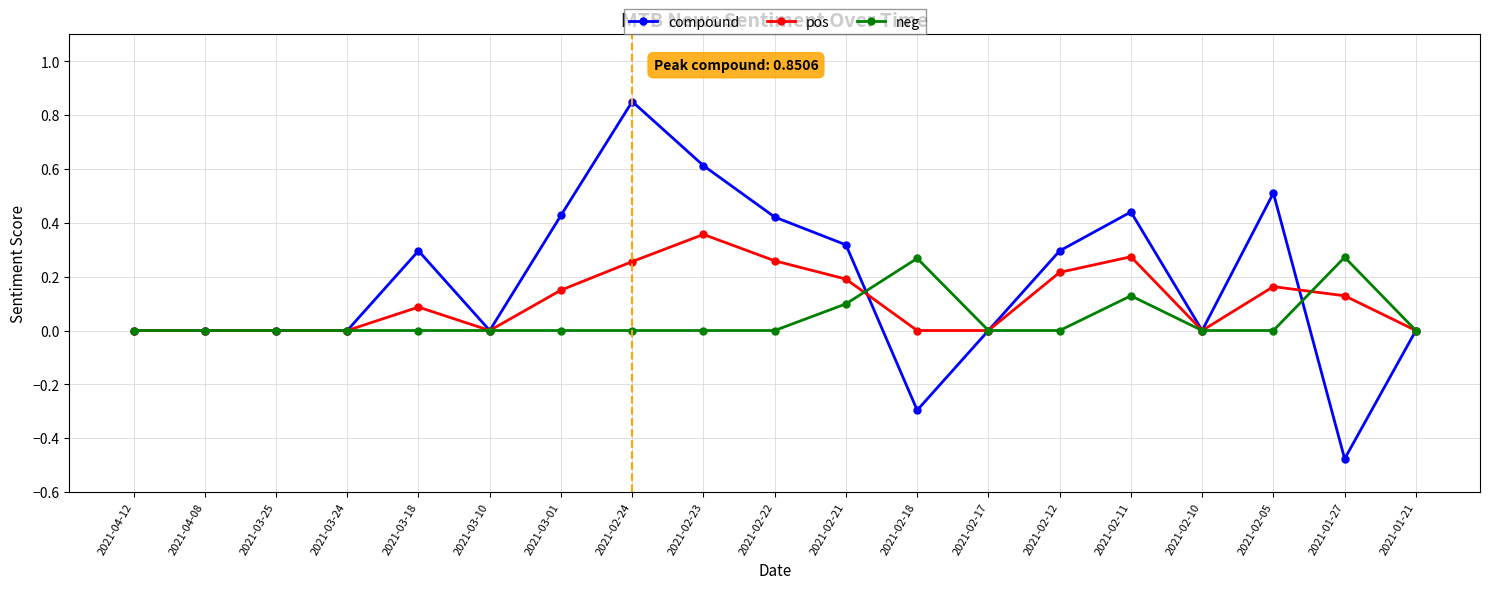

Which series has the largest range (max minus min)?

compound